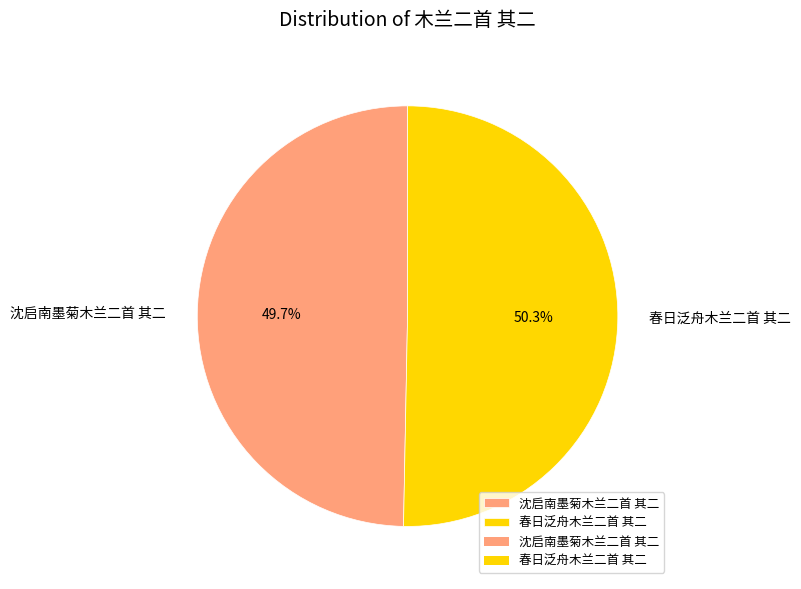

What is the smallest slice in the pie chart?

沈启南墨菊木兰二首 其二